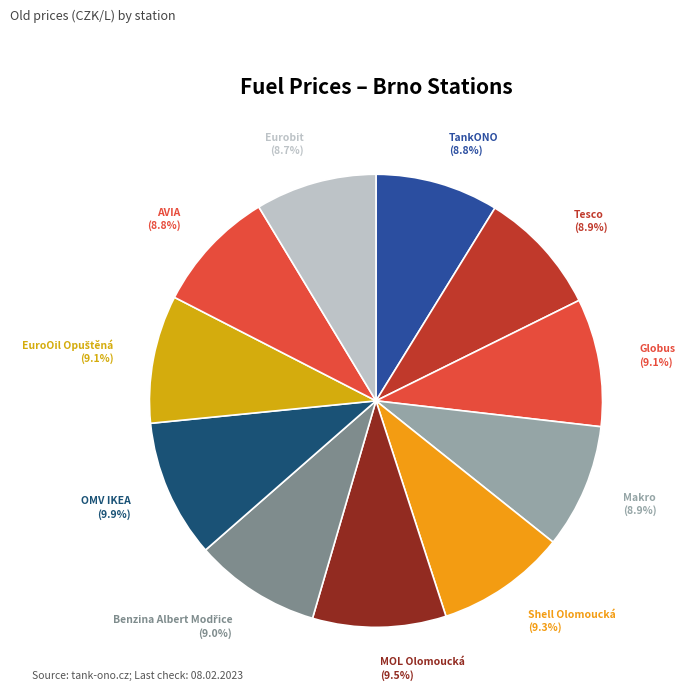

Approximately how many times larger is the value at MOL Olomoucká compared to TankONO?

1.1